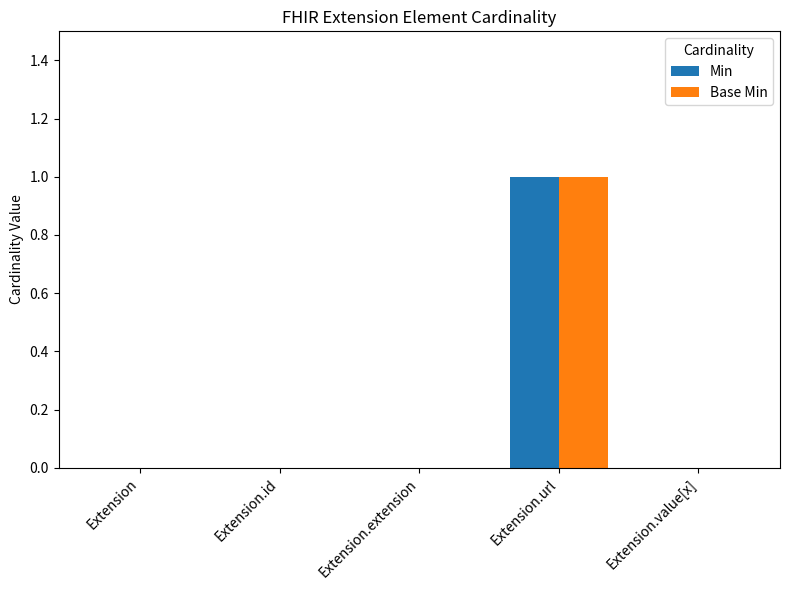

The value of Min at Extension.url is 2. True or false?

False